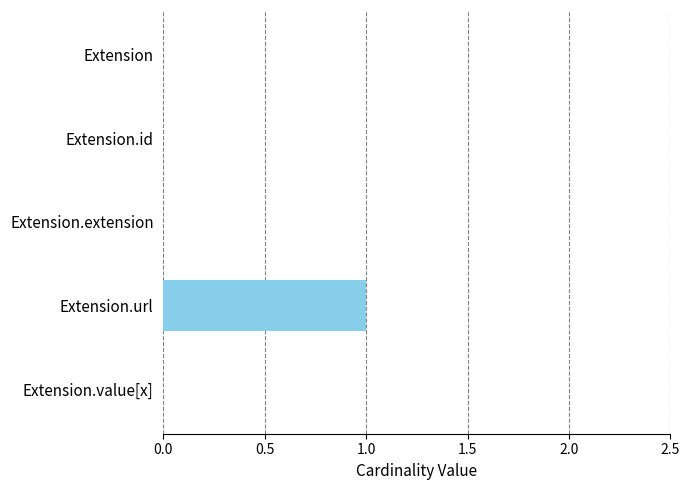

True or false: the data shows 1 at Extension.url.

True